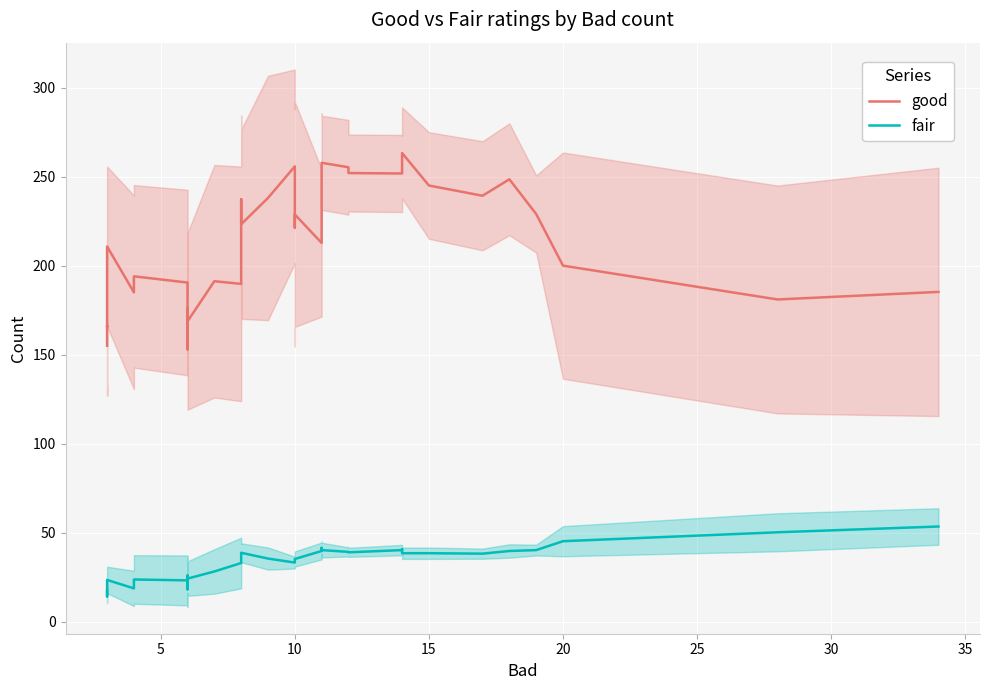

What is the difference between the highest and lowest values at 10?

149.0